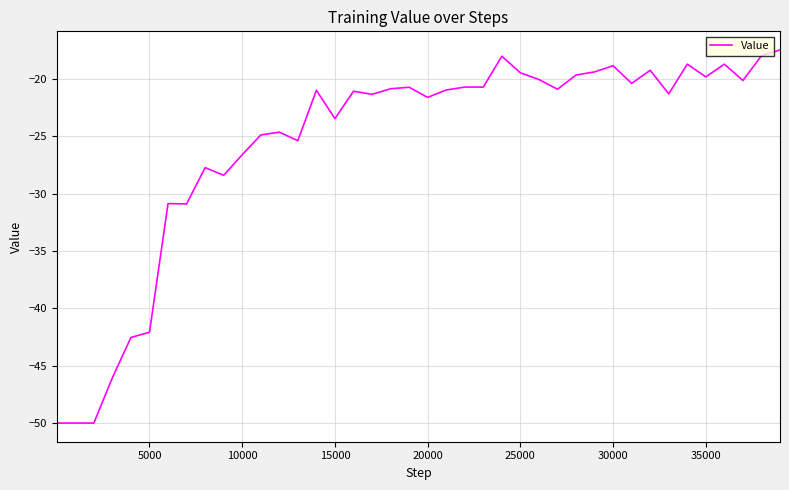

What is the smallest value displayed?

-50.0